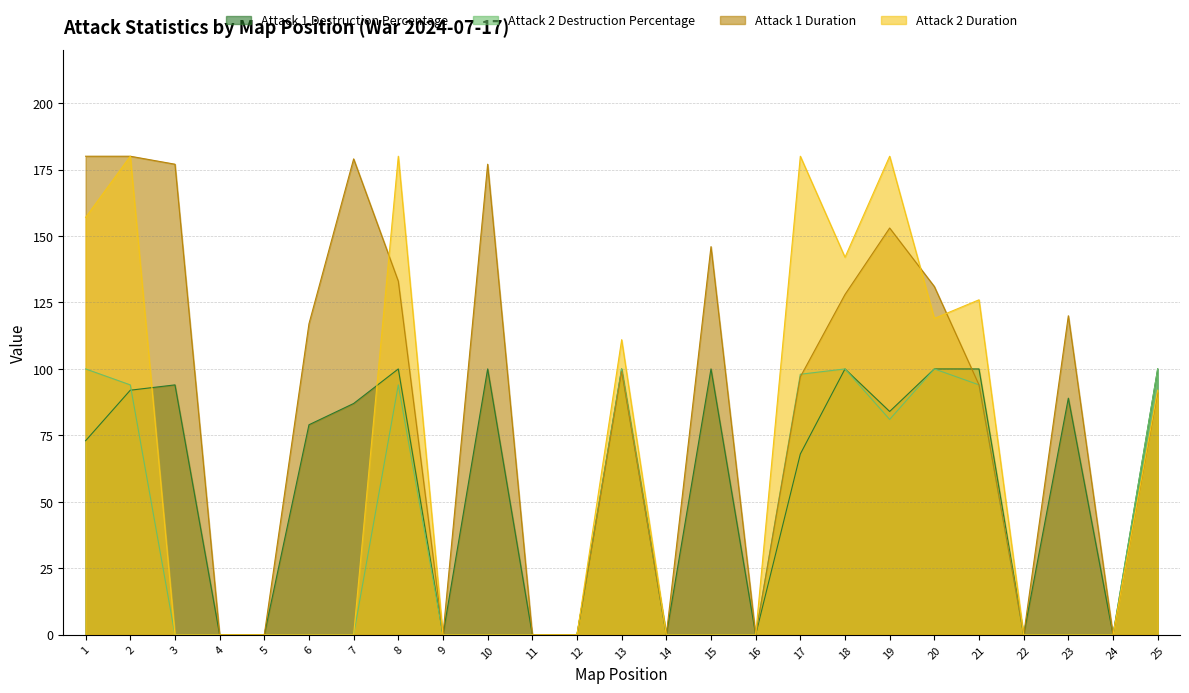

List the series in order of their peak value, lowest first.

Attack 1 Destruction Percentage, Attack 2 Destruction Percentage, Attack 1 Duration, Attack 2 Duration